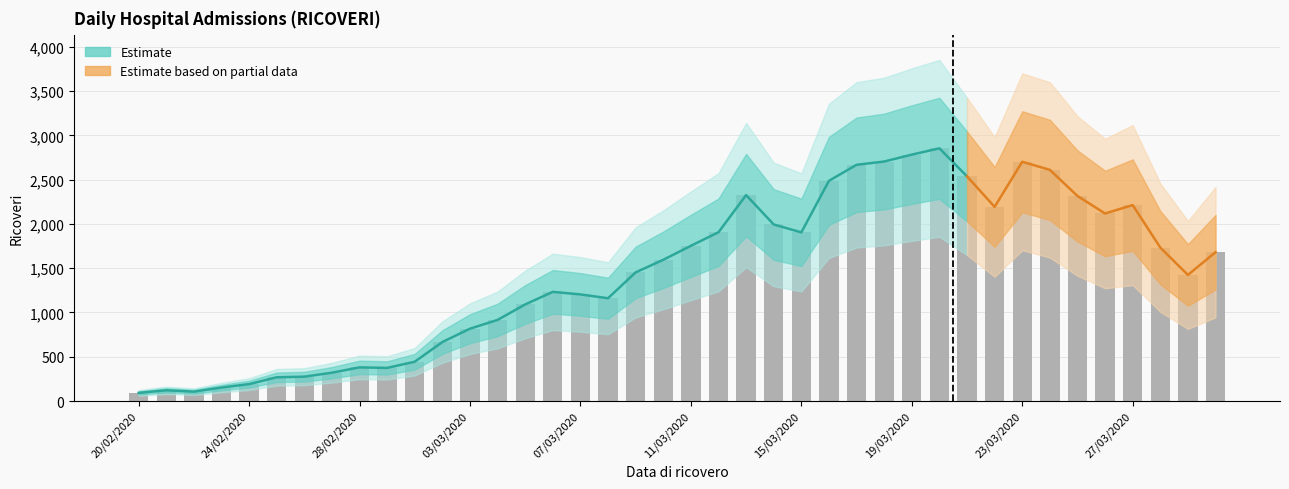

What is the difference between the values at 02/03/2020 and 29/03/2020?

758